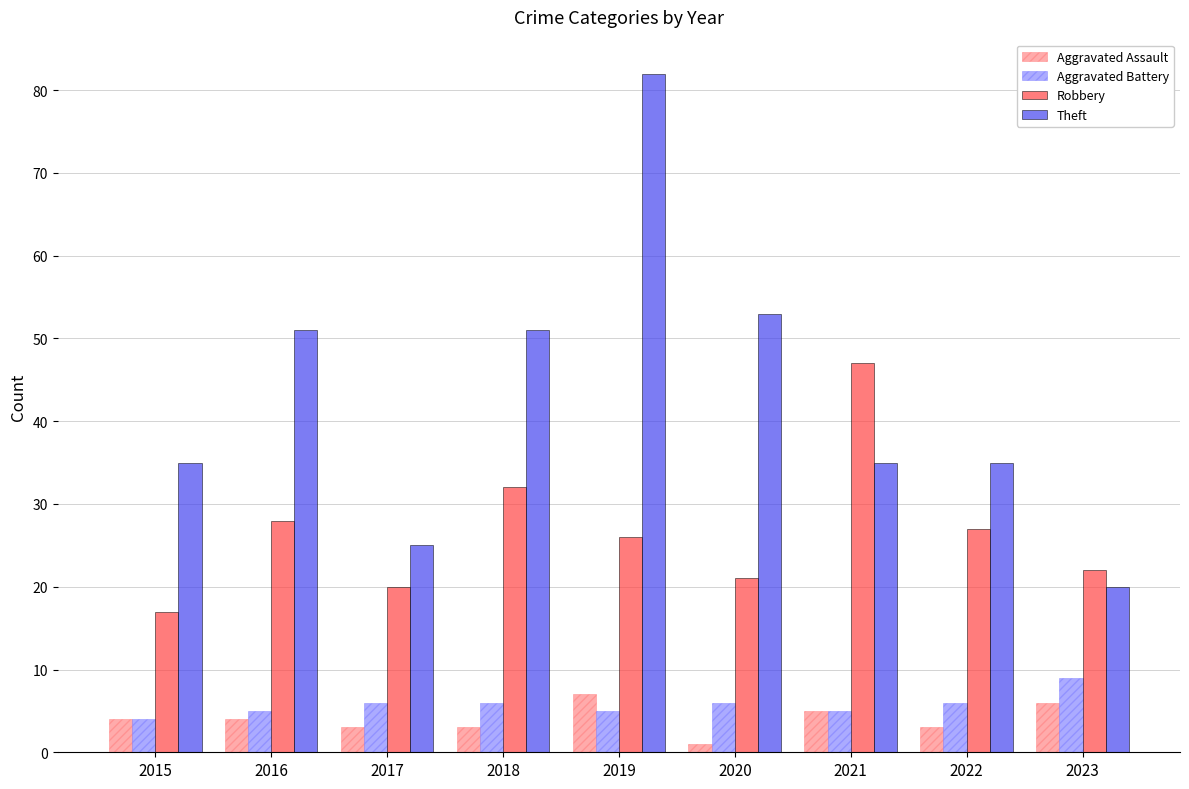

Reading left to right, transcribe all the data shown in this chart.

Aggravated Assault: 2015=4	2016=4	2017=3	2018=3	2019=7	2020=1	2021=5	2022=3	2023=6
Aggravated Battery: 2015=4	2016=5	2017=6	2018=6	2019=5	2020=6	2021=5	2022=6	2023=9
Robbery: 2015=17	2016=28	2017=20	2018=32	2019=26	2020=21	2021=47	2022=27	2023=22
Theft: 2015=35	2016=51	2017=25	2018=51	2019=82	2020=53	2021=35	2022=35	2023=20